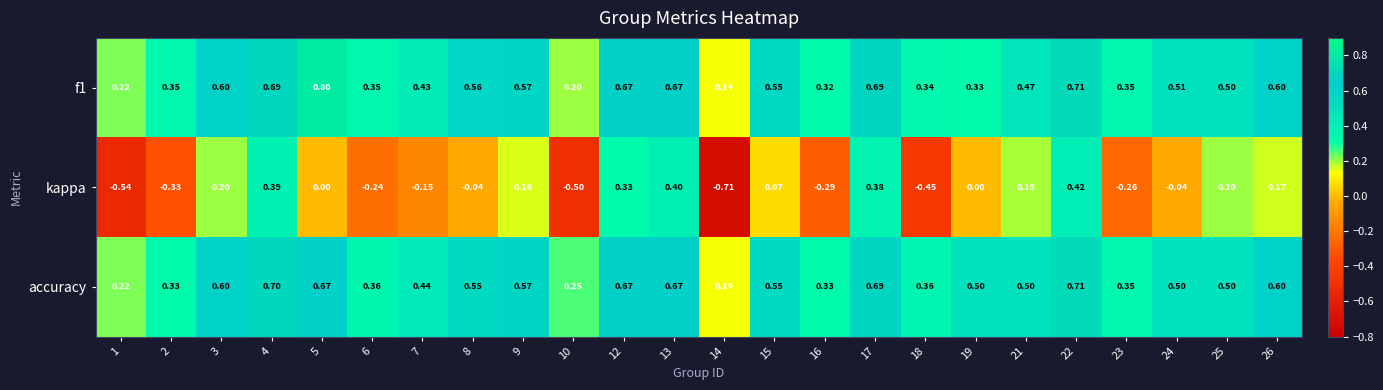

Which series has the largest total across all categories?

accuracy